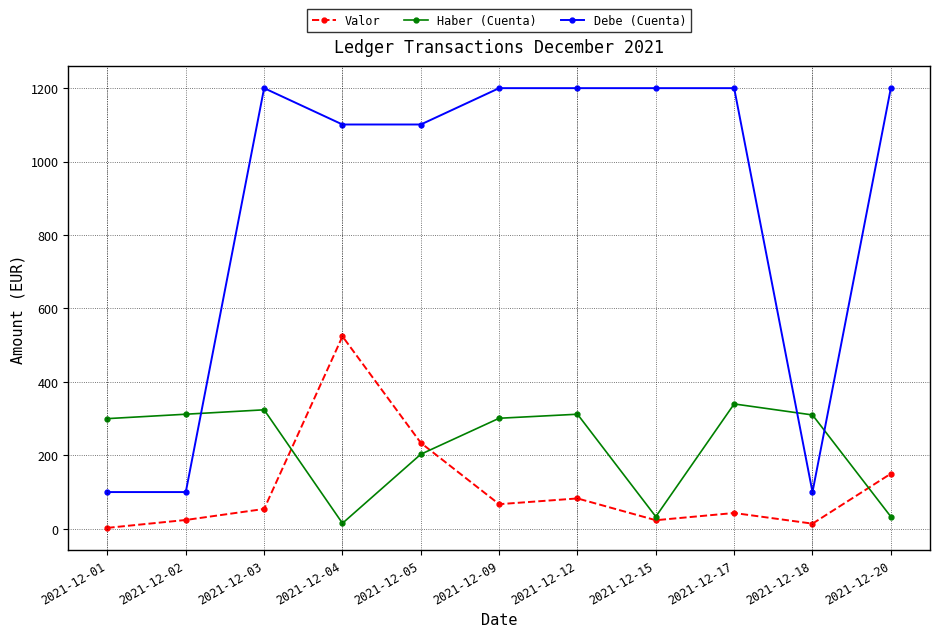

Where do Haber (Cuenta) and Debe (Cuenta) first cross each other?

2021-12-02 and 2021-12-03